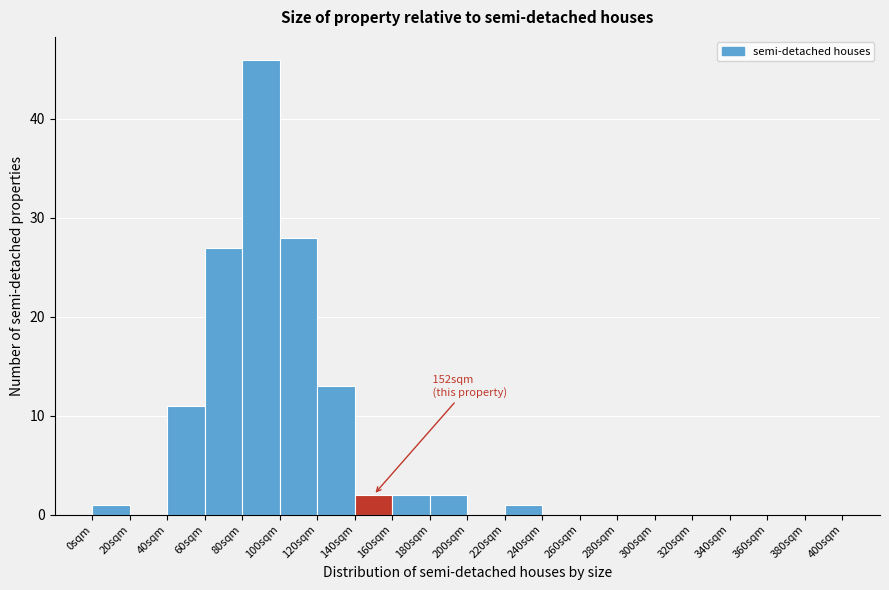

Which range on the x-axis has the tallest bar?

80 to 100